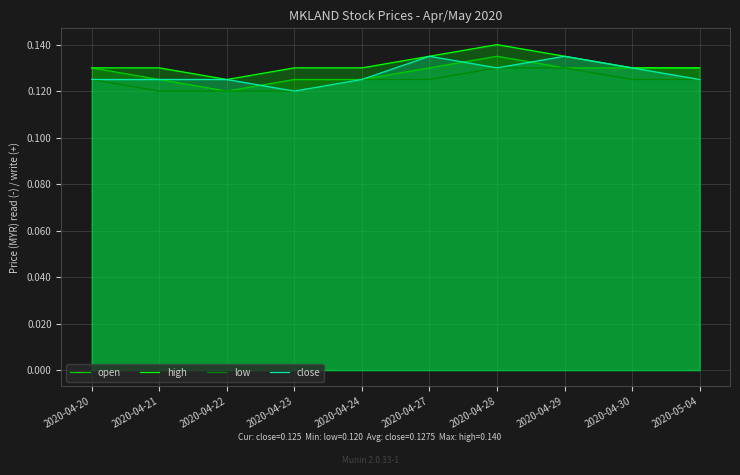

At which label does high reach its peak?

2020-04-28